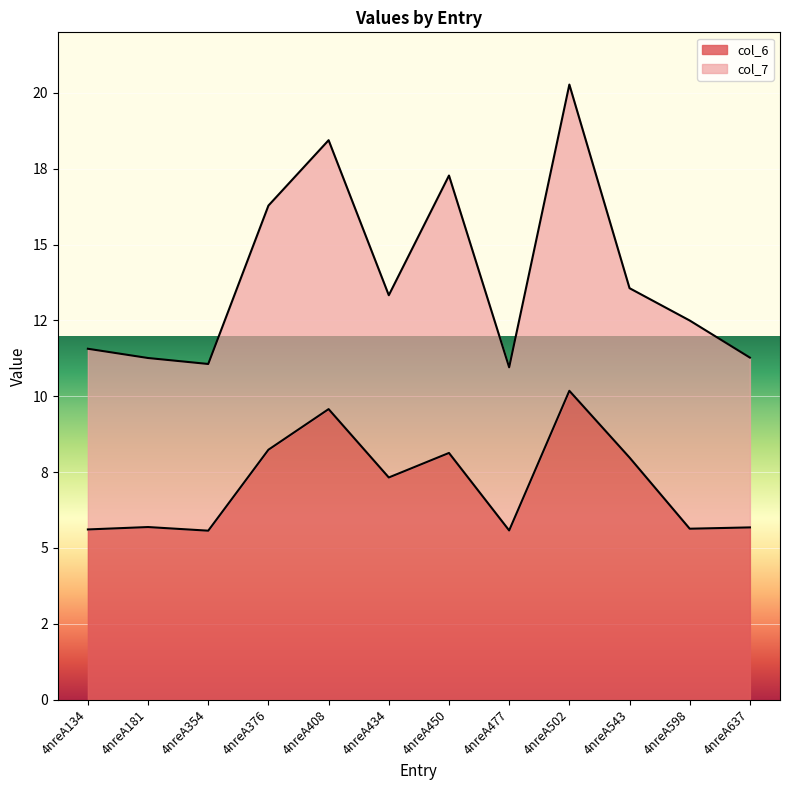

The value at 4nreA598 is 5.6. True or false?

True